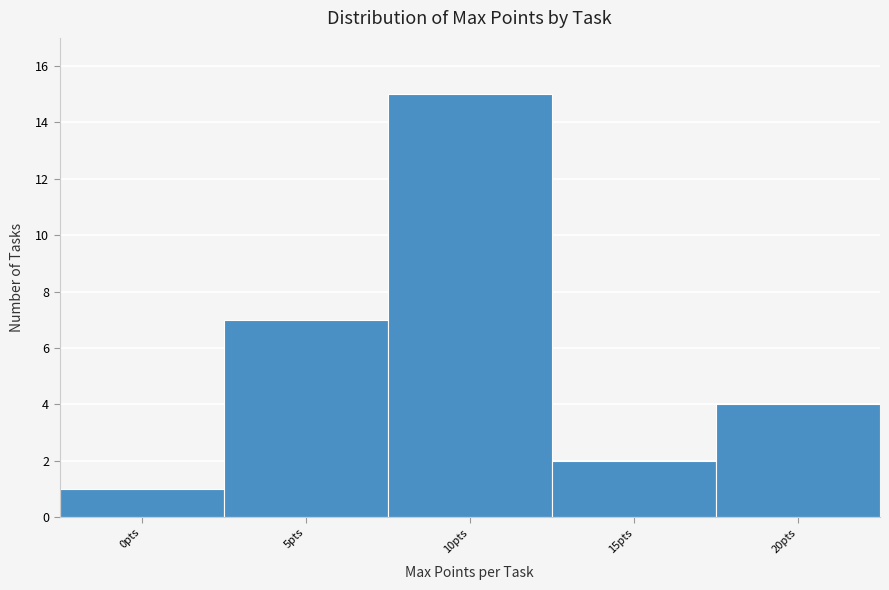

Reading left to right, extract all data points from this chart.

1	7	15	2	4